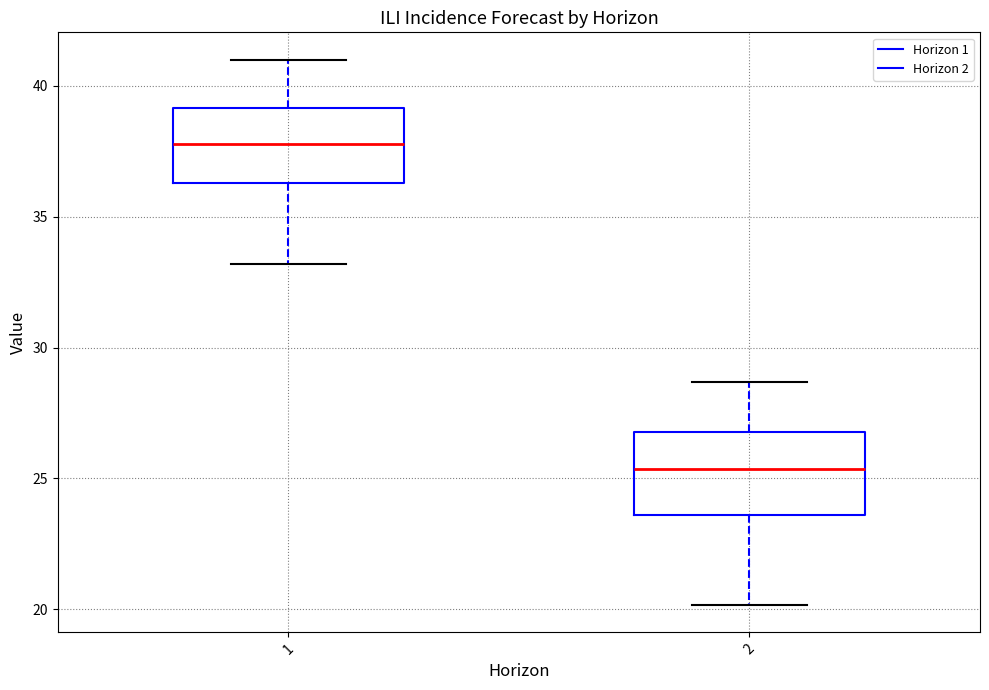

Reading left to right, transcribe this box plot: for each box, give where its median line is, the range the box spans, and where its two whiskers end, as read against the y-axis. The values are not printed on the chart, so give them approximately, as read against the axis.

1: median 38.0, box 36.5 to 39.0, whiskers 33.0 to 41.0
2: median 25.5, box 23.5 to 27.0, whiskers 20.0 to 28.5